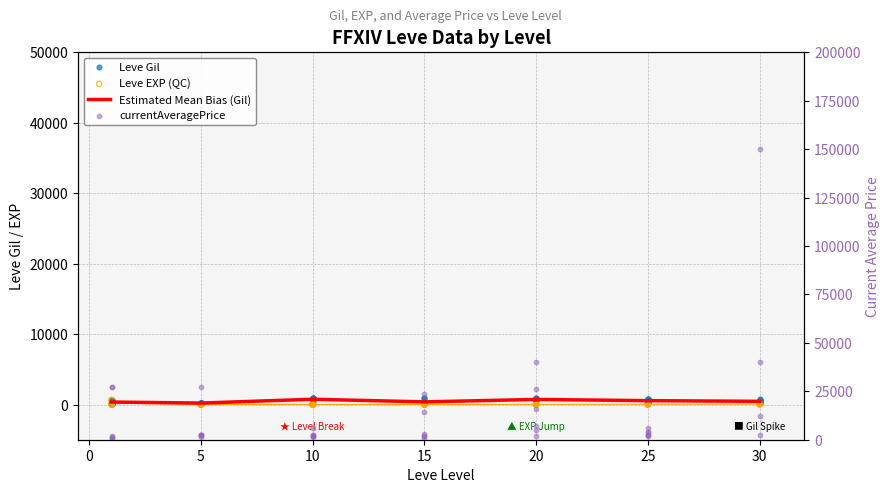

Which series contains the highest Y value?

currentAveragePrice